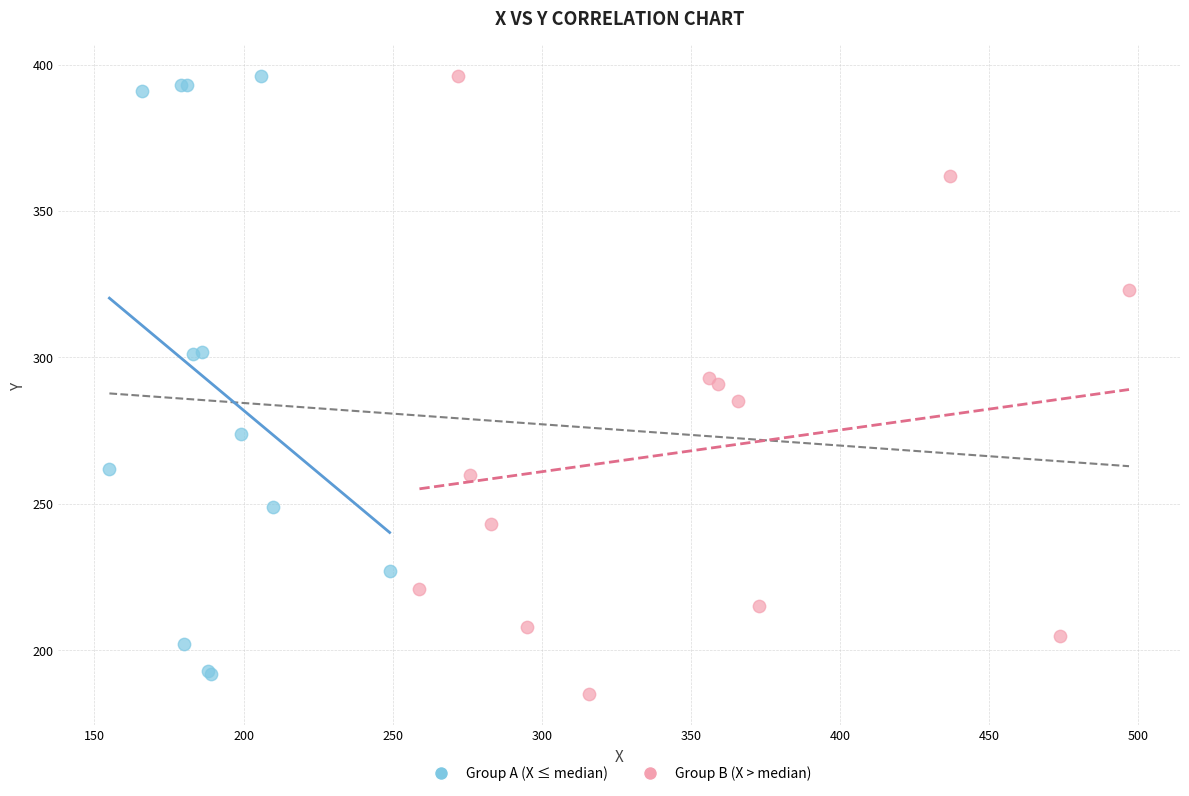

What are all the series names shown in the legend?

Group A (X ≤ median), Group B (X > median)